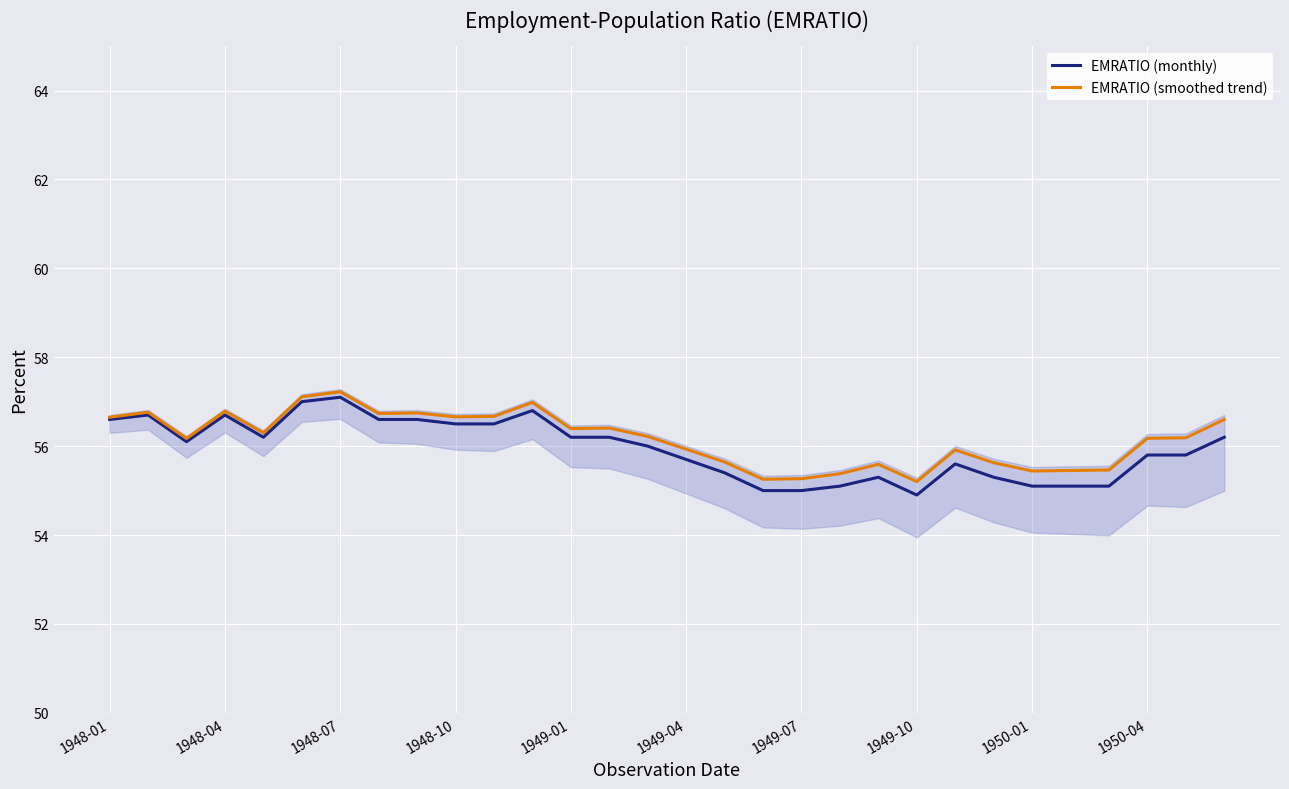

How many lines are shown in the chart?

2